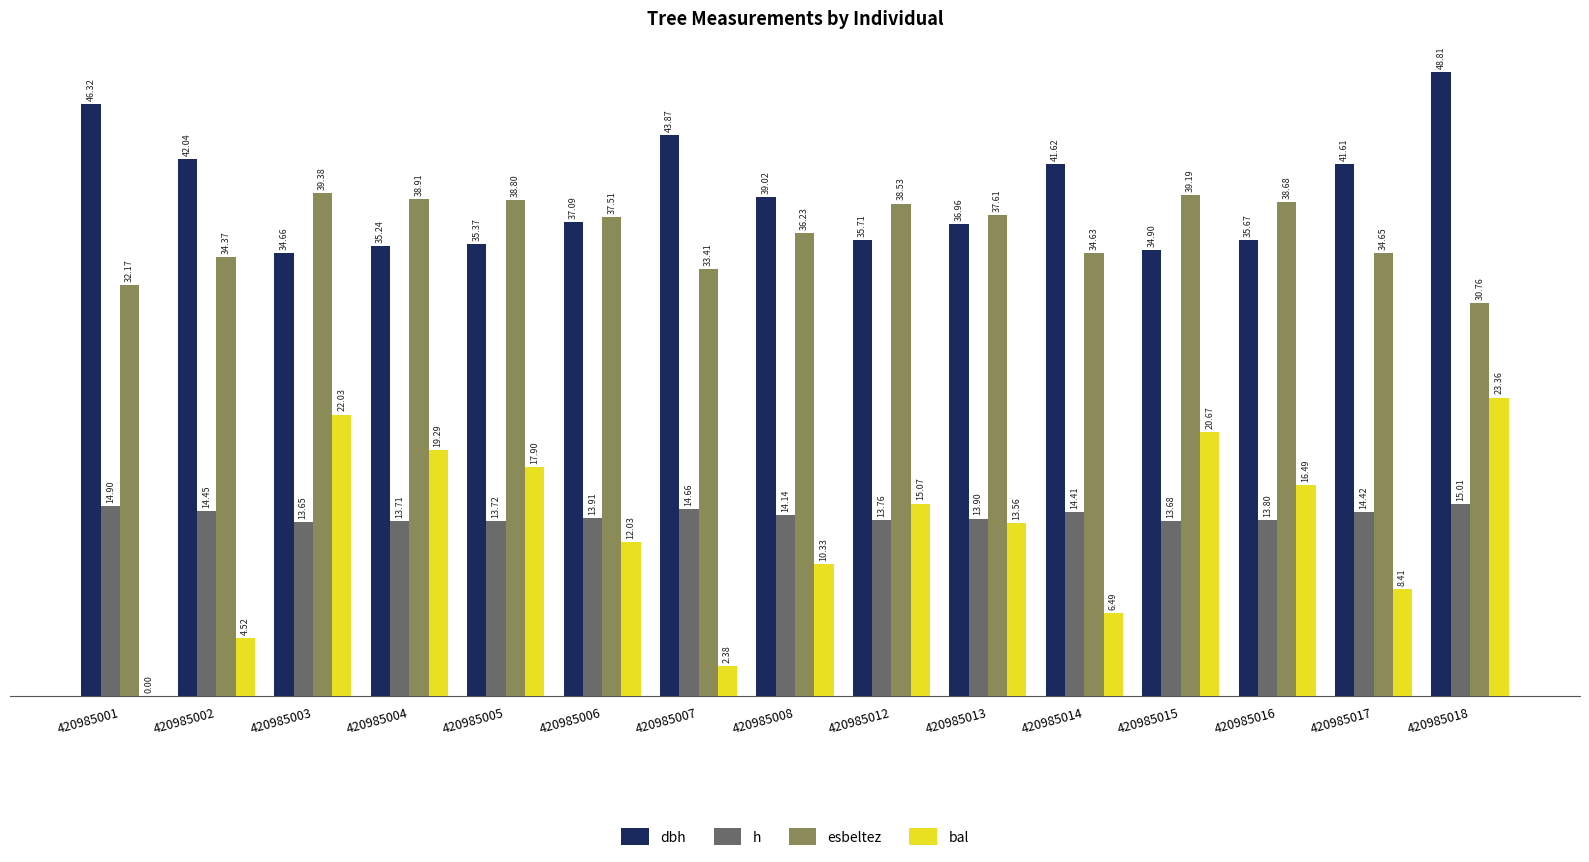

What is the average value of the esbeltez series?

36.3